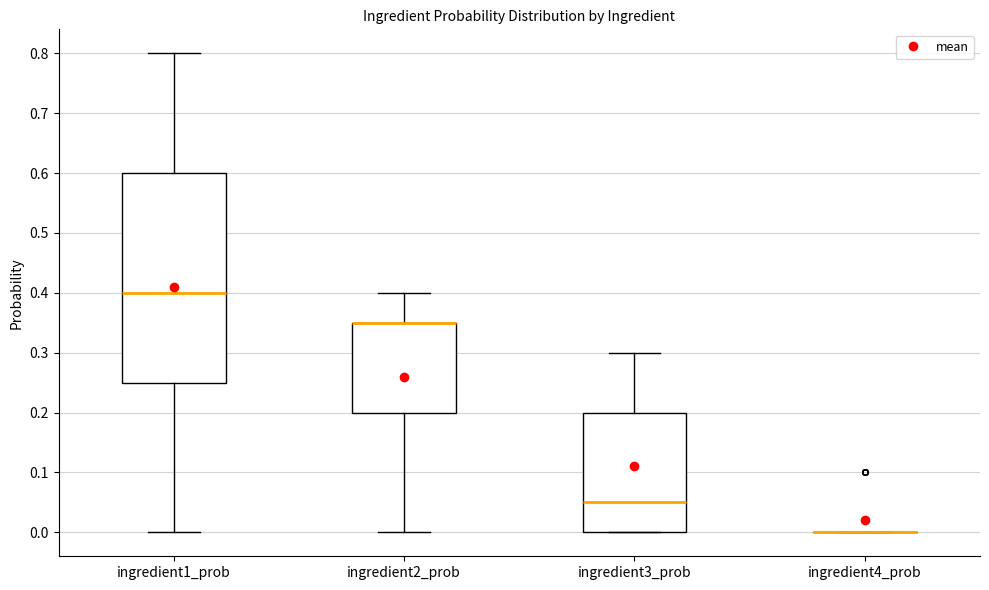

Reading left to right, transcribe this box plot: for each box, give where its median line is, the range the box spans, and where its two whiskers end, as read against the y-axis. The values are not printed on the chart, so give them approximately, as read against the axis.

ingredient1_prob: median 0.40, box 0.25 to 0.60, whiskers 0.00 to 0.80
ingredient2_prob: median 0.35 (drawn on the box's upper edge), box 0.20 to 0.35, whiskers 0.00 to 0.40
ingredient3_prob: median 0.05, box 0.00 to 0.20, whiskers 0.00 to 0.30
ingredient4_prob: box collapsed to a line at 0.00, whiskers 0.00 to 0.00